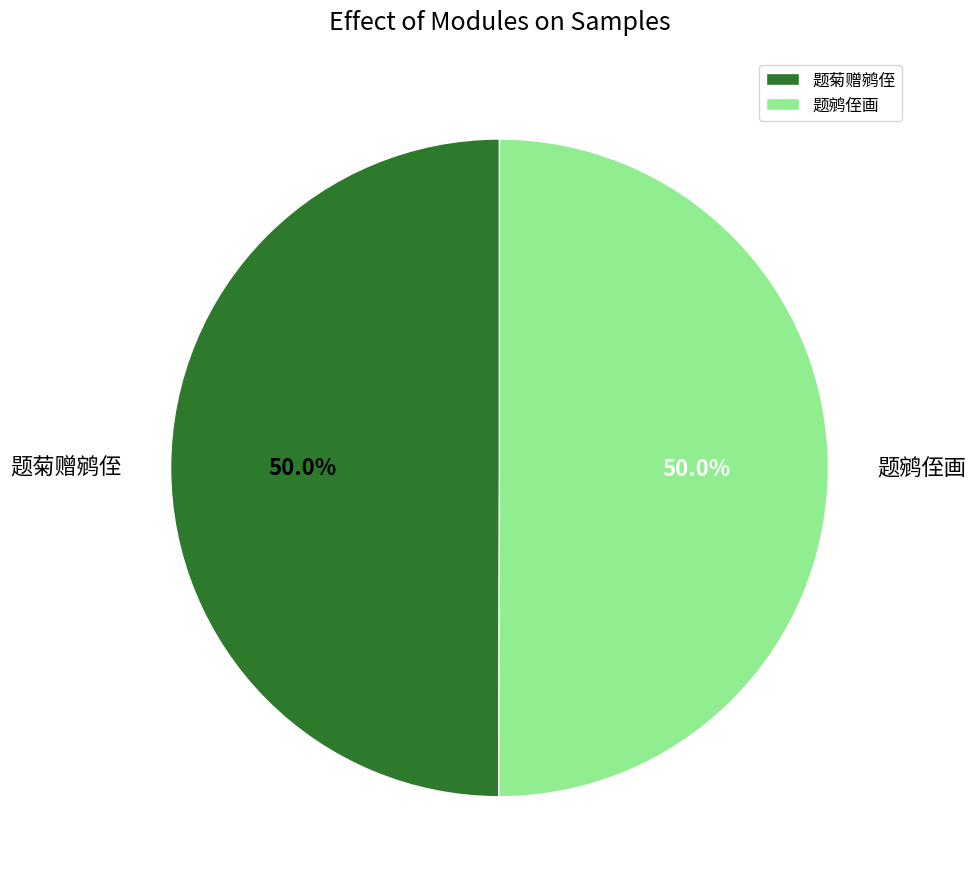

Approximately how many times larger is the value at 题菊赠鹓侄 compared to 题鹓侄画?

1.0